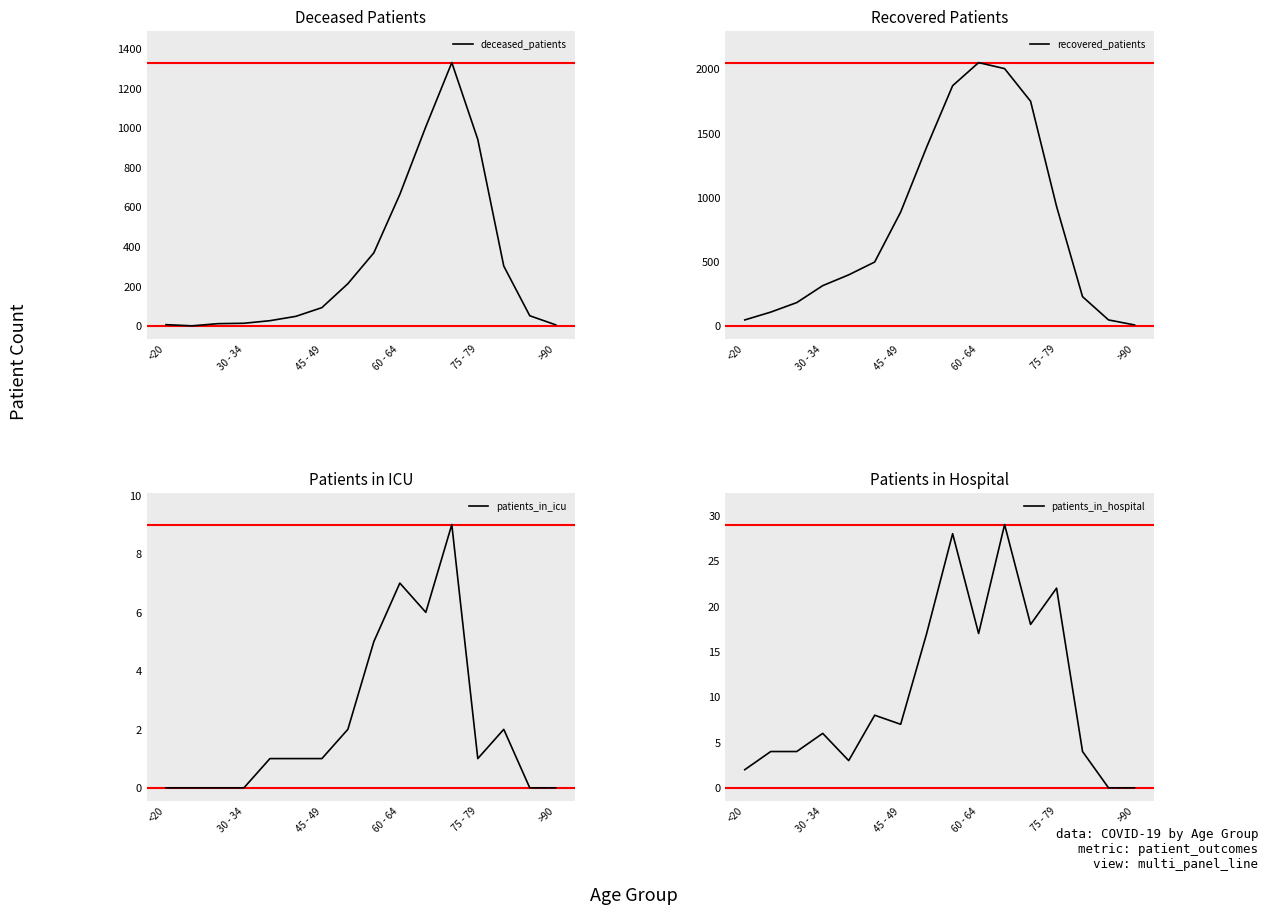

Rank the series by their maximum value, from lowest to highest.

patients_in_icu, patients_in_hospital, deceased_patients, recovered_patients